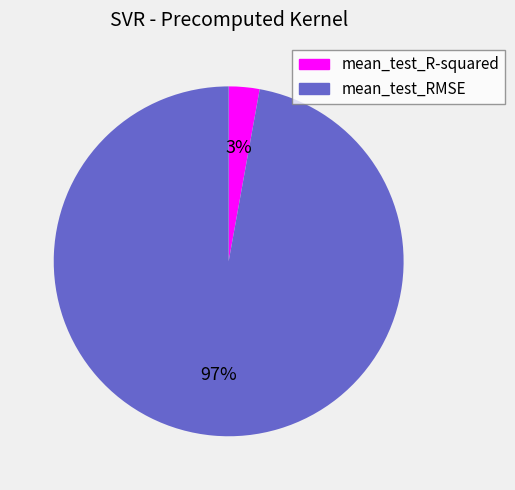

Which category accounts for the majority?

mean_test_RMSE